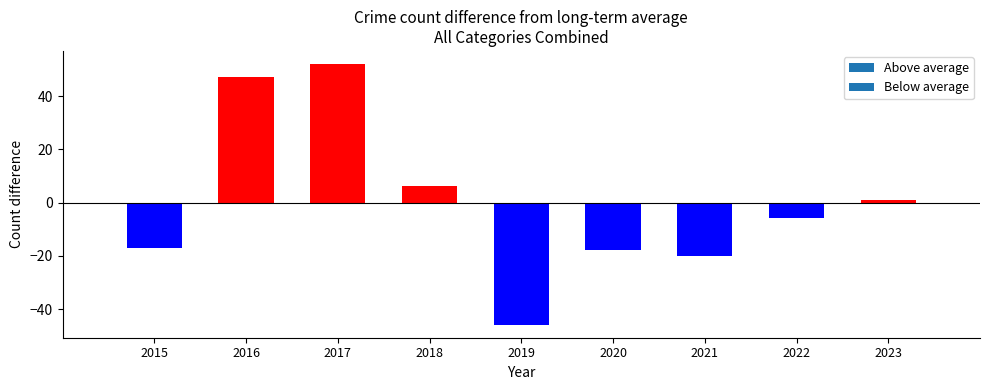

What is the change in value from 2019 to 2022?

+40.0